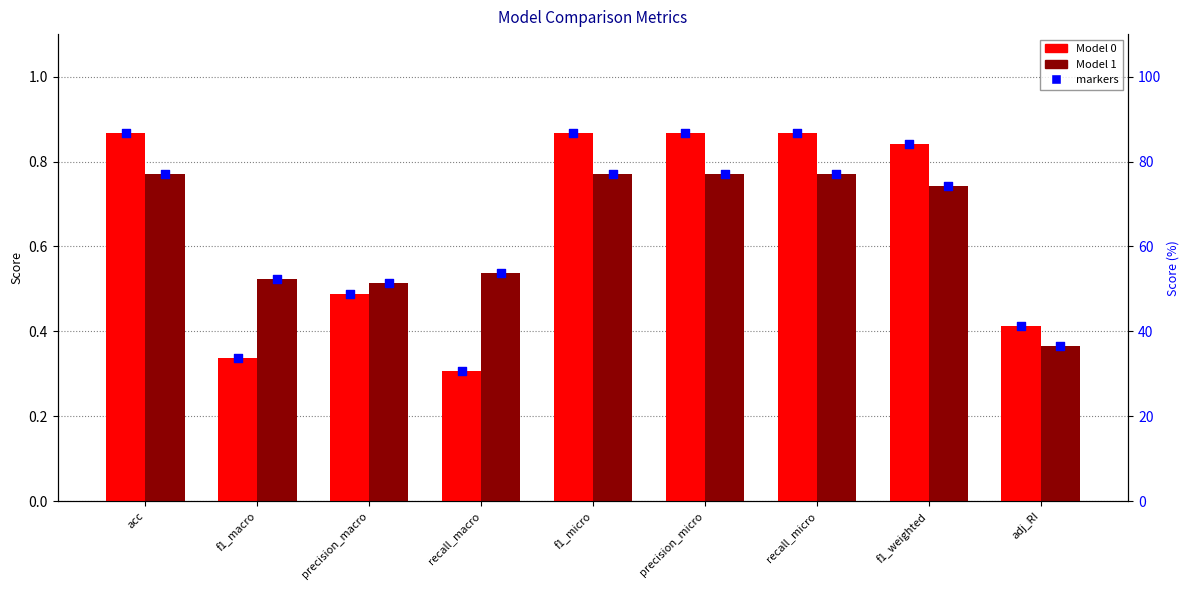

At how many categories does at least one series exceed 0?

9